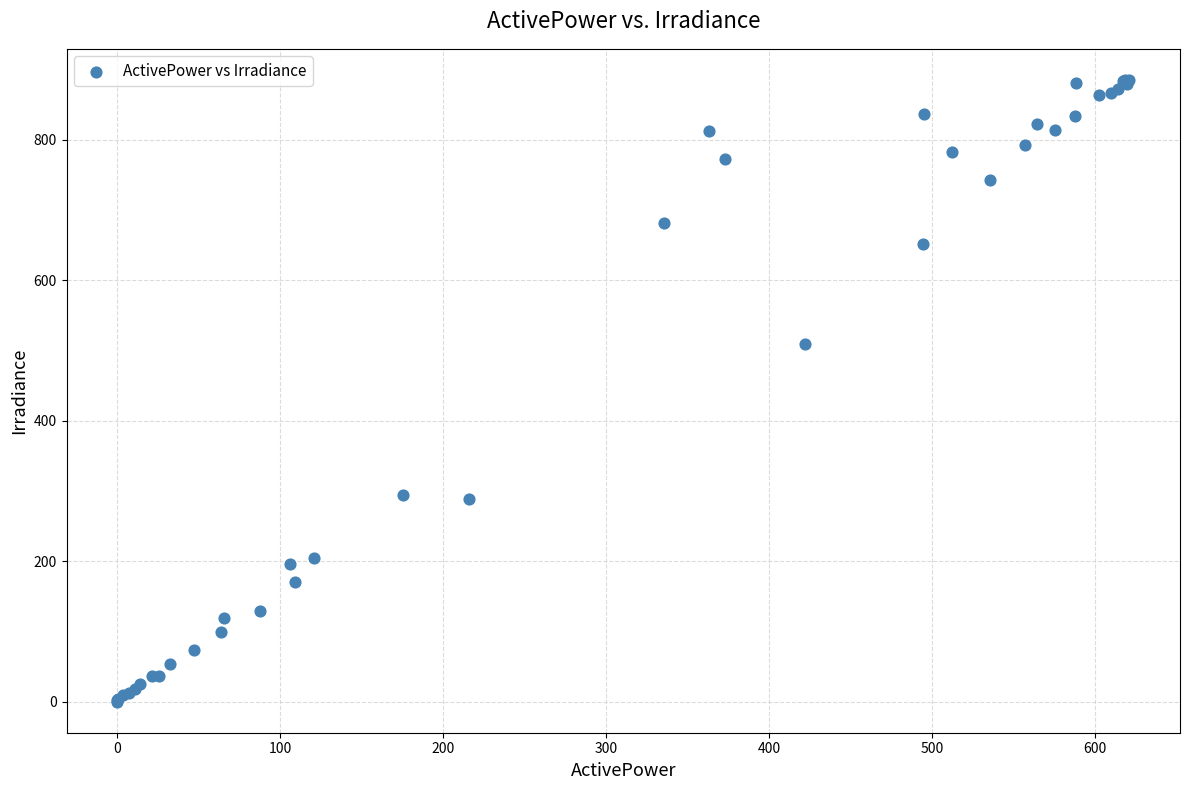

What Y value in the scatter plot is closest to 442?

509